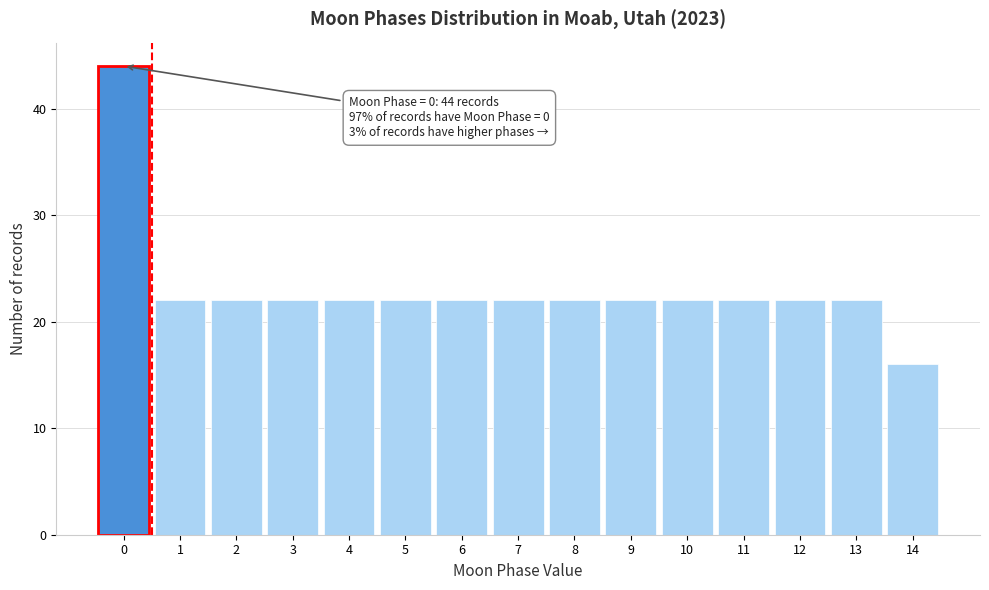

Which range on the x-axis has the tallest bar?

-0.5 to 0.5